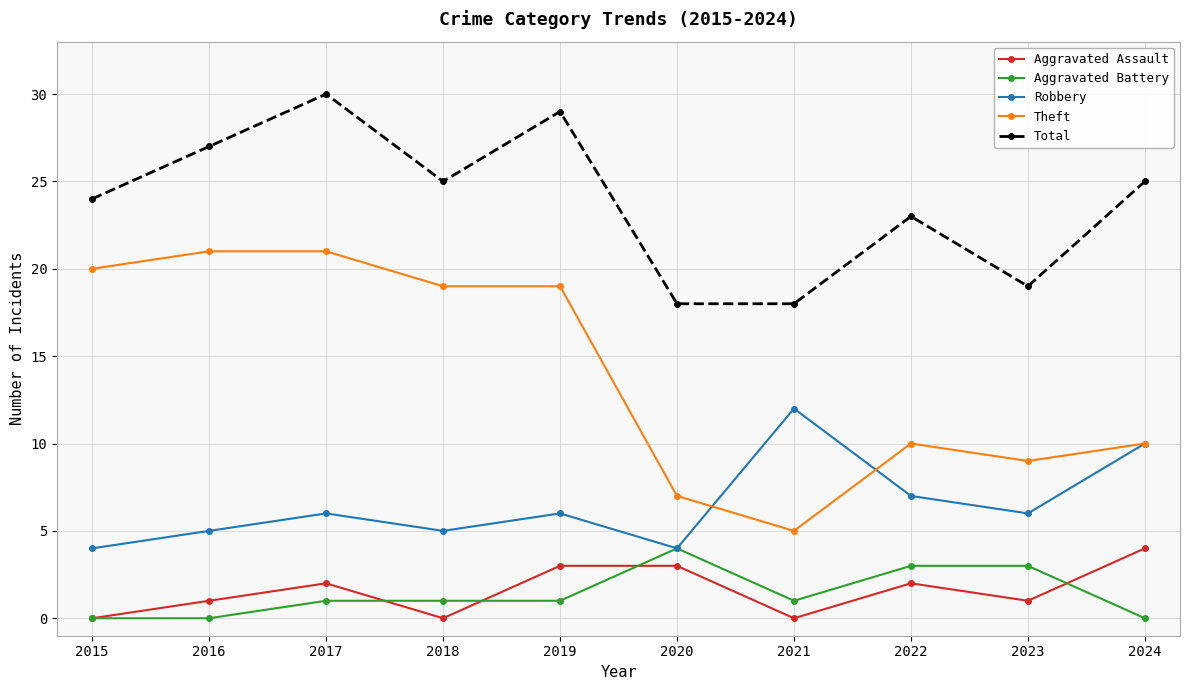

Count the Aggravated Assault values in the range 0 to 3.

9